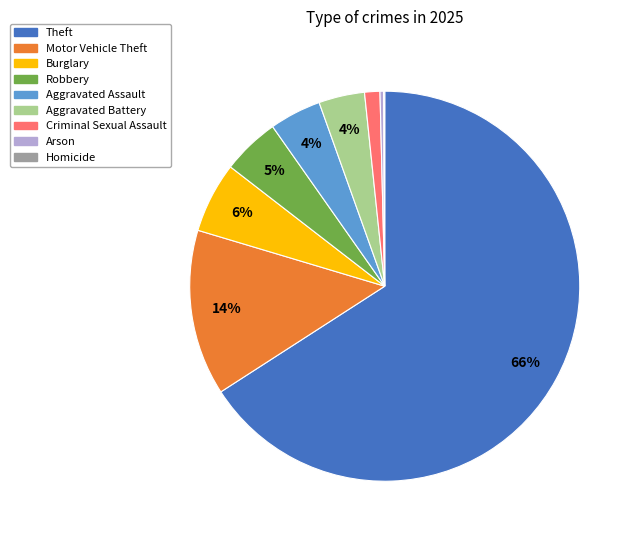

What is the majority slice?

Theft